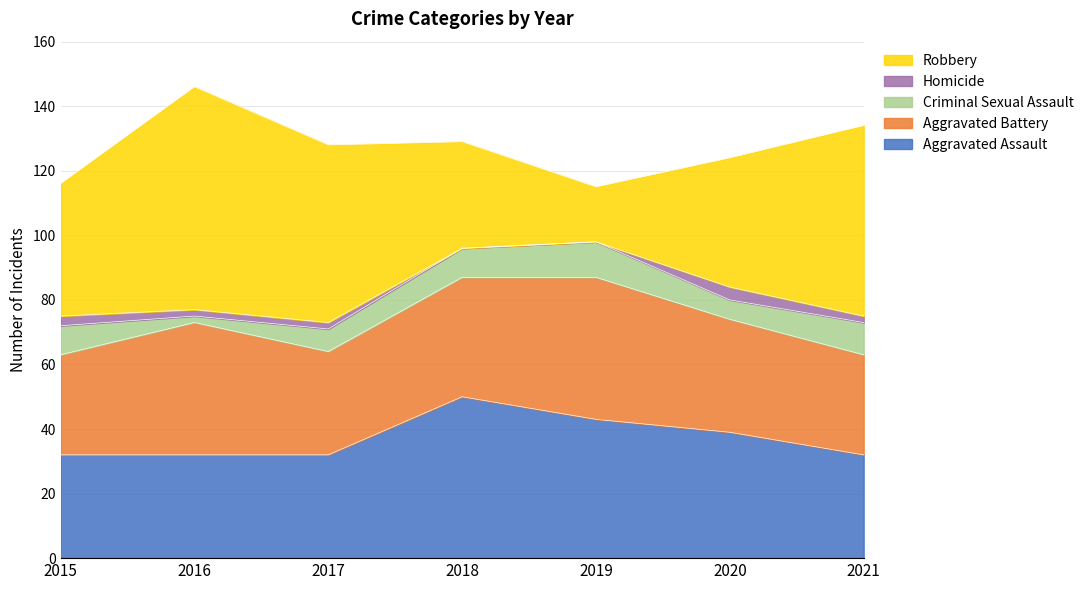

Which series has the largest total across all categories?

Robbery